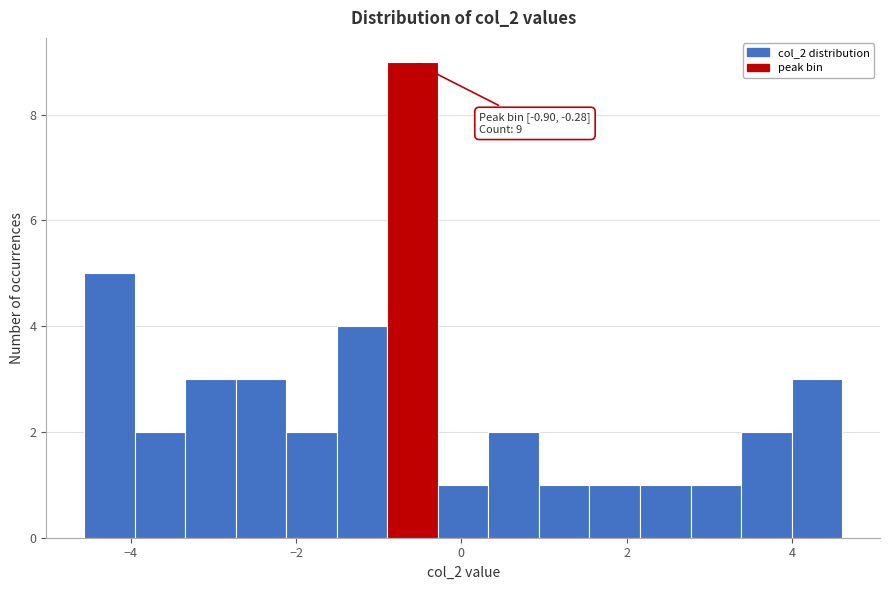

Around what value on the x-axis is the tallest bar? Give the approximate position of its centre, as read against the axis.

-0.6